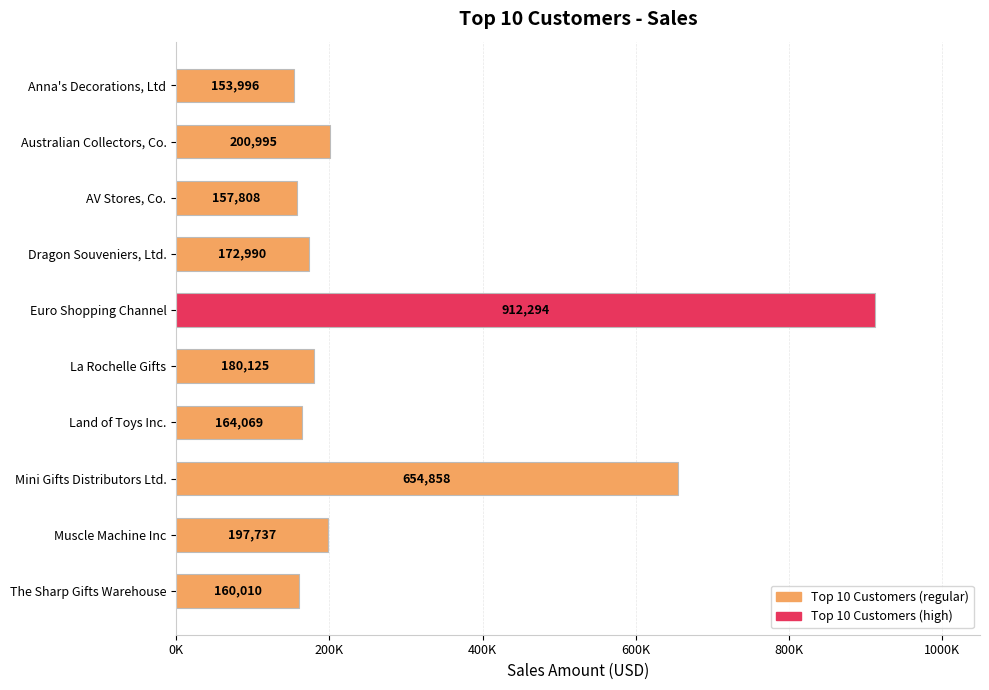

List the labels in order of value, largest first.

Euro Shopping Channel, Mini Gifts Distributors Ltd., Australian Collectors, Co., Muscle Machine Inc, La Rochelle Gifts, Dragon Souveniers, Ltd., Land of Toys Inc., The Sharp Gifts Warehouse, AV Stores, Co., Anna's Decorations, Ltd